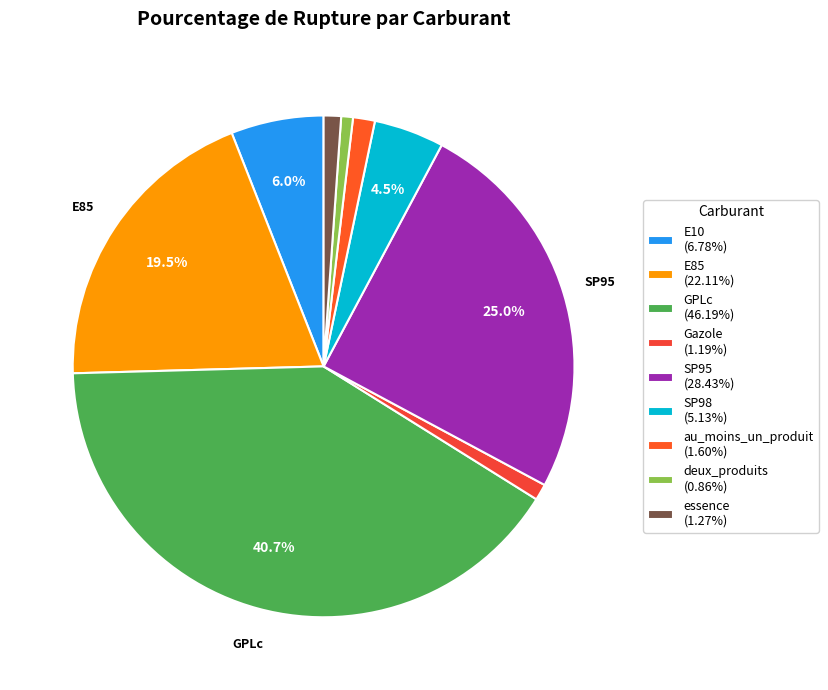

Between deux_produits and GPLc, which is larger?

GPLc